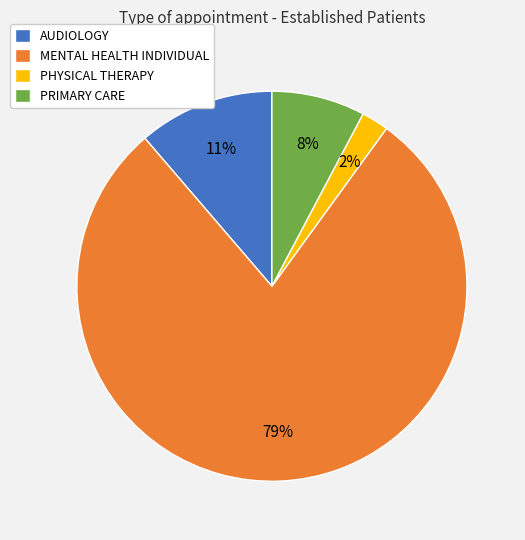

What is the smallest slice in the pie chart?

PHYSICAL THERAPY